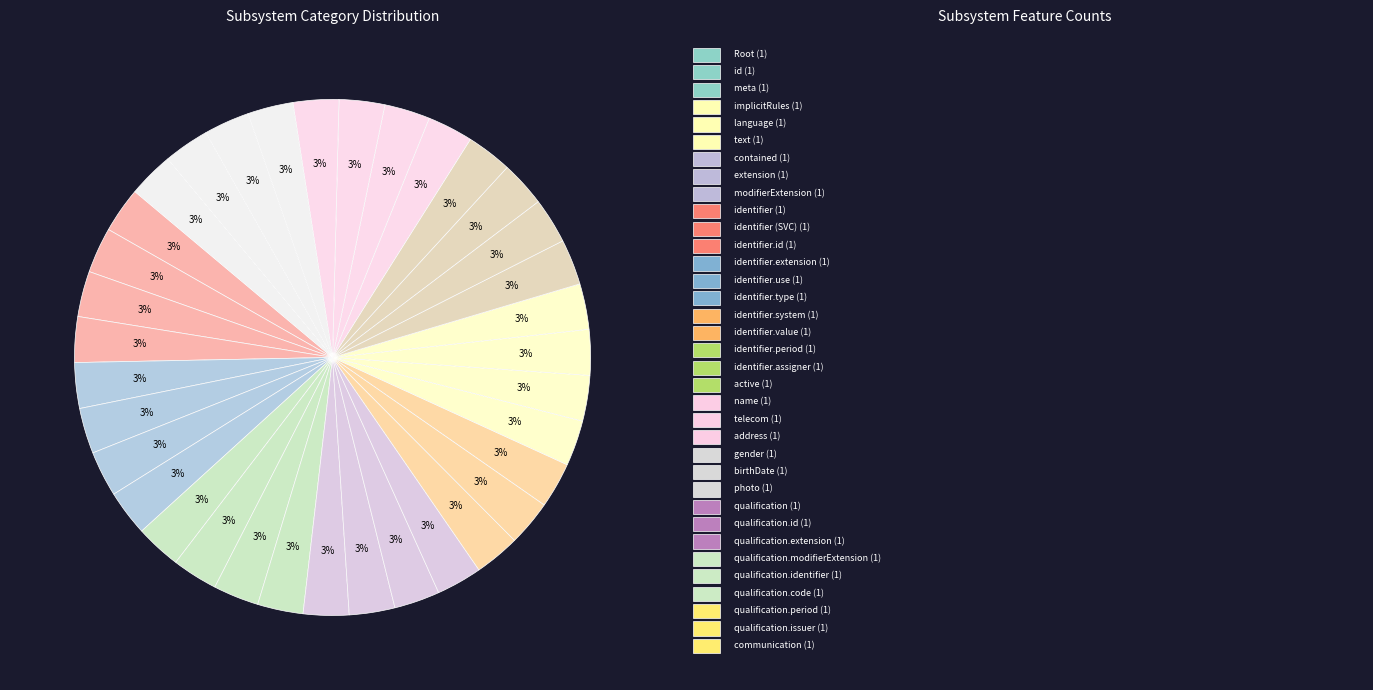

How many slices are in this pie chart?

35